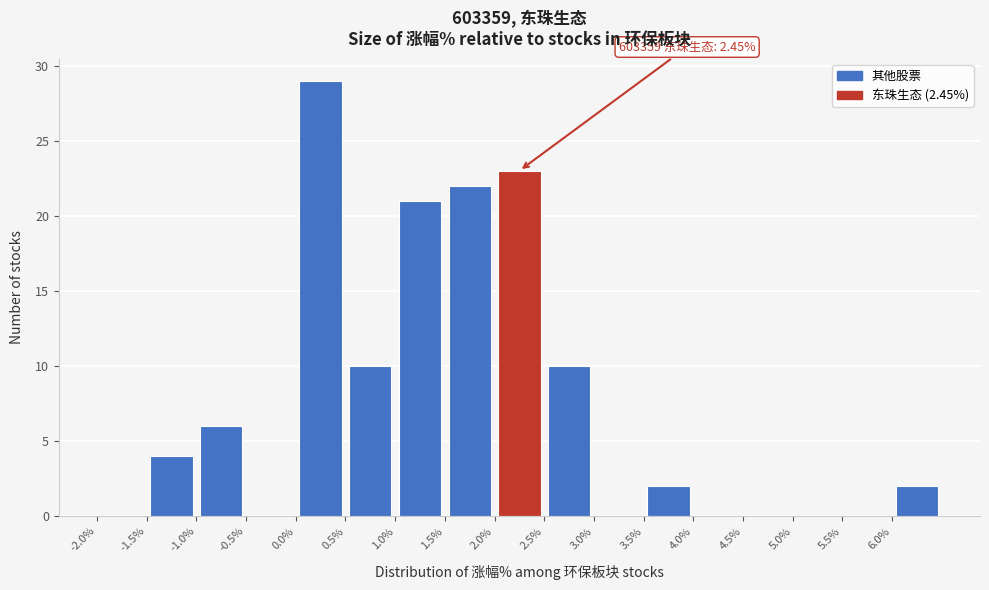

Which range on the x-axis has the tallest bar?

0.0 to 0.5